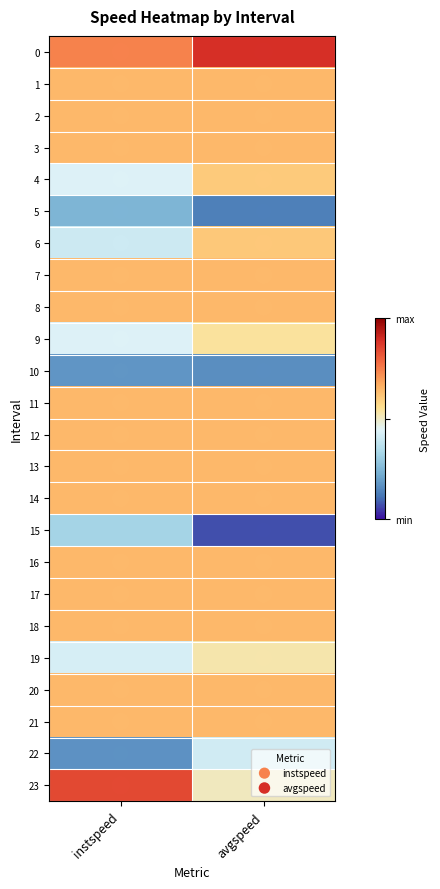

What is the spread (max minus min) of values at instspeed?

3.0